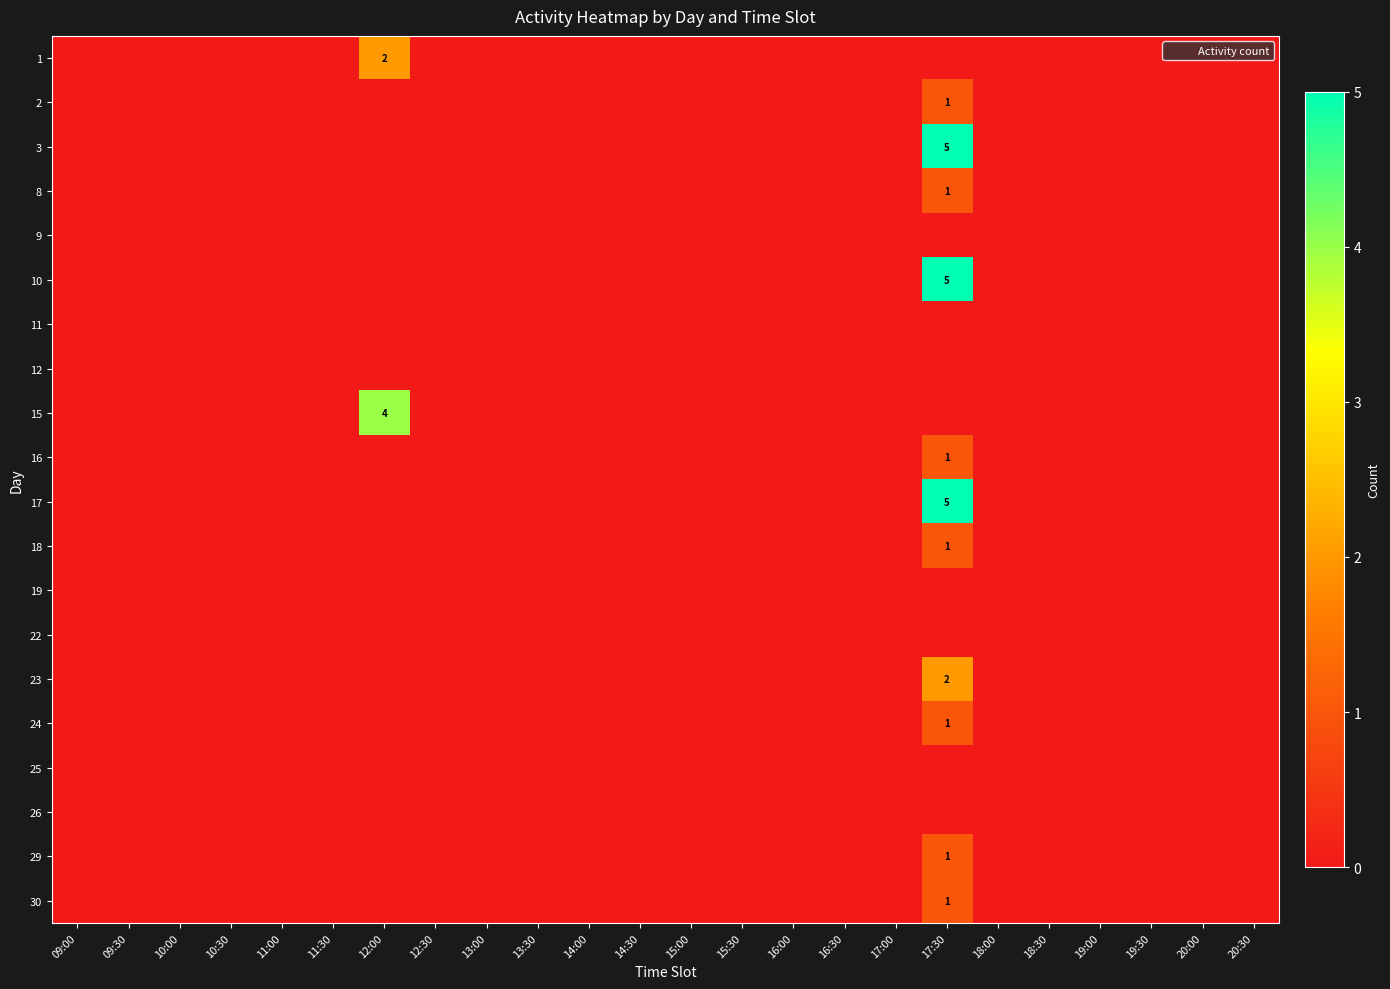

At how many categories does at least one series exceed 0?

2